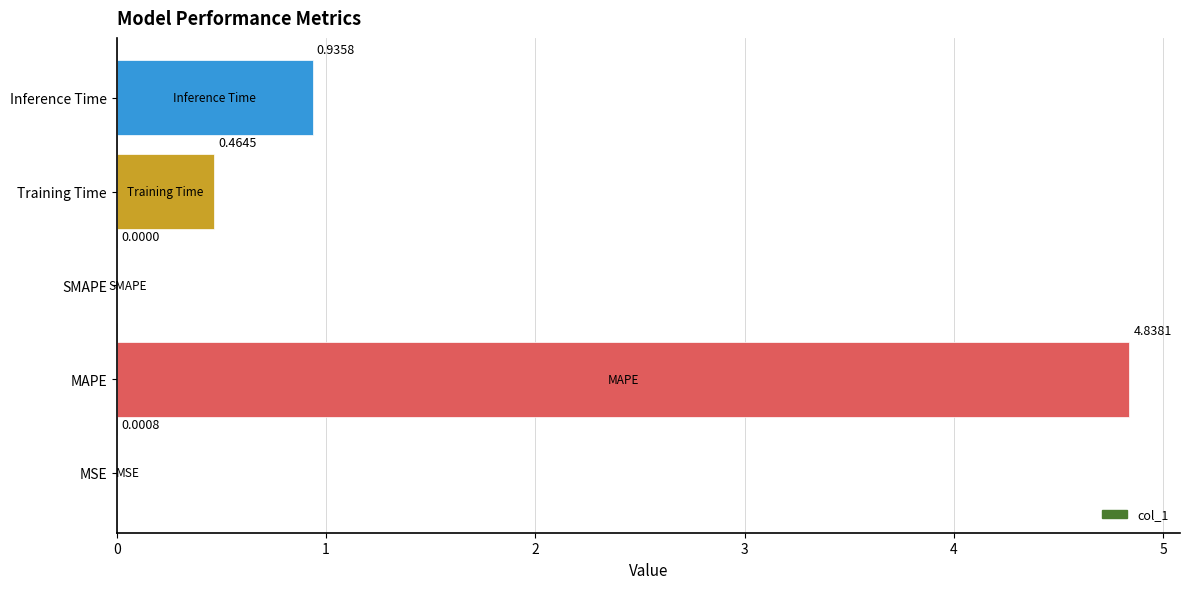

Between MSE and Training Time, which is larger?

Training Time